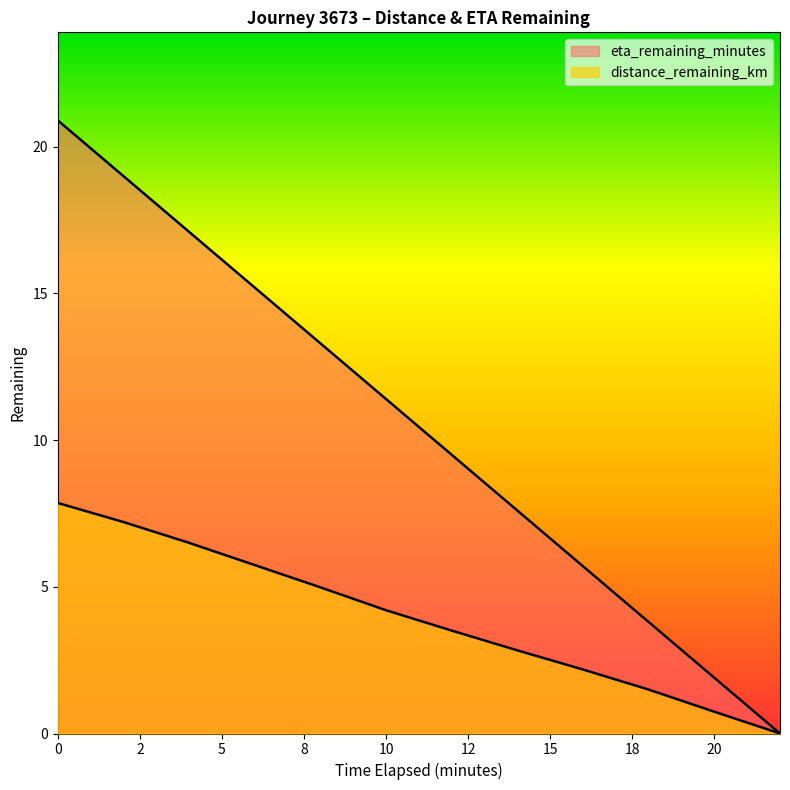

Reading left to right, list all the values displayed in this chart.

distance_remaining_km: 7.9	7.2	6.5	5.7	5.0	4.2	3.5	2.8	2.2	1.5	0.7	0.0
eta_remaining_minutes: 20.9	19.0	17.1	15.2	13.3	11.4	9.5	7.6	5.7	3.8	1.9	0.0